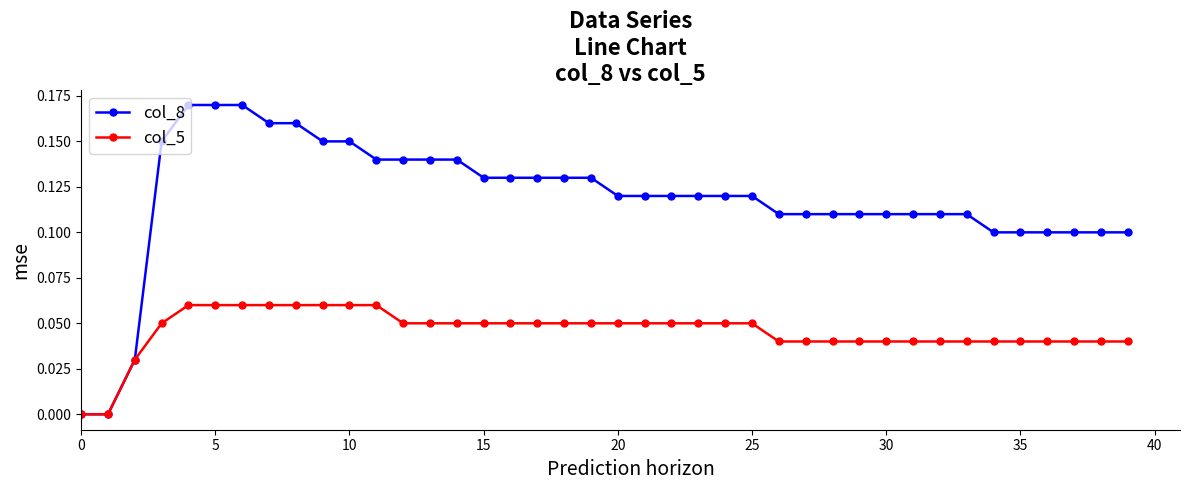

Which series has the largest total across all categories?

col_8